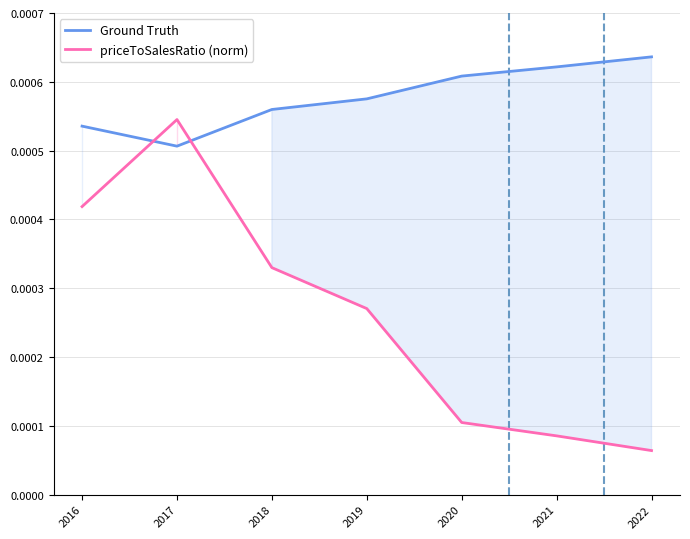

Between 2022 and 2019, which is larger?

2022